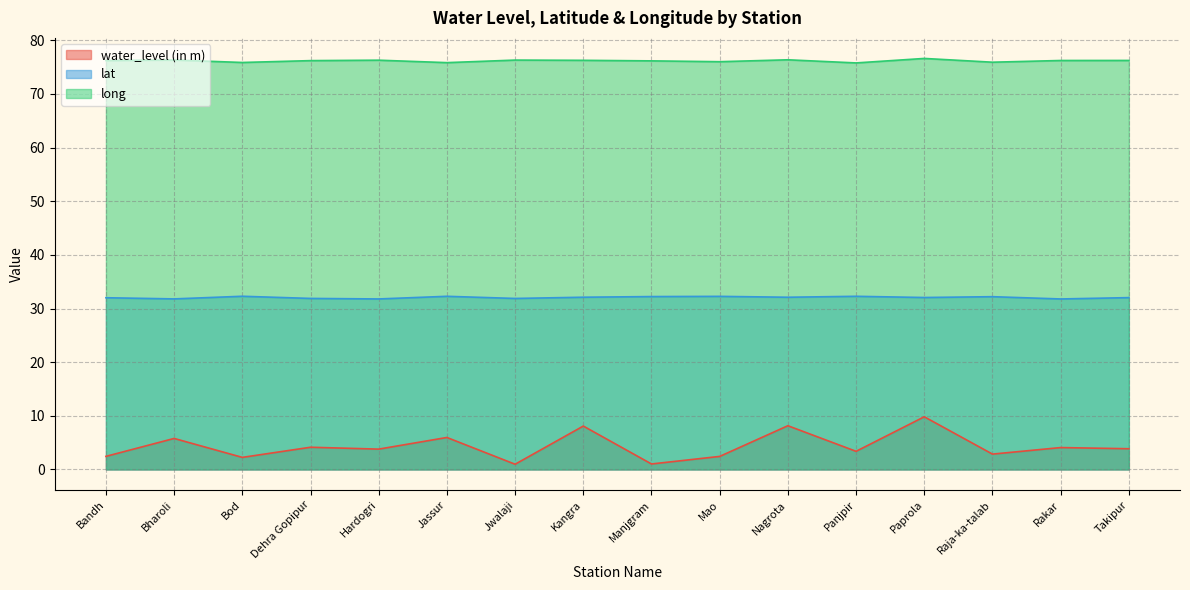

True or false: long and lat cross at least once.

False